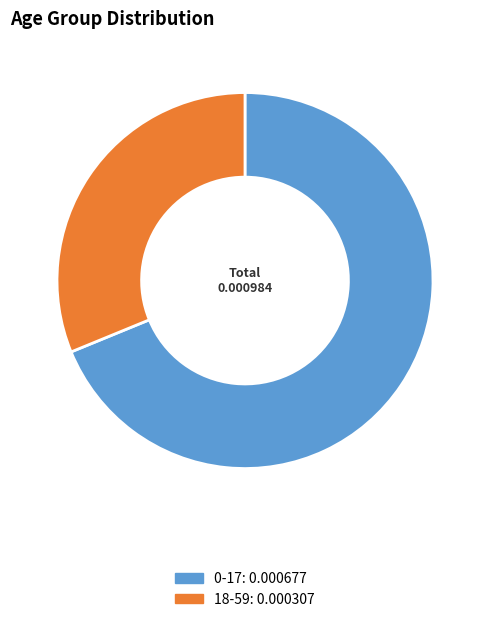

Which slice is the smallest?

18-59